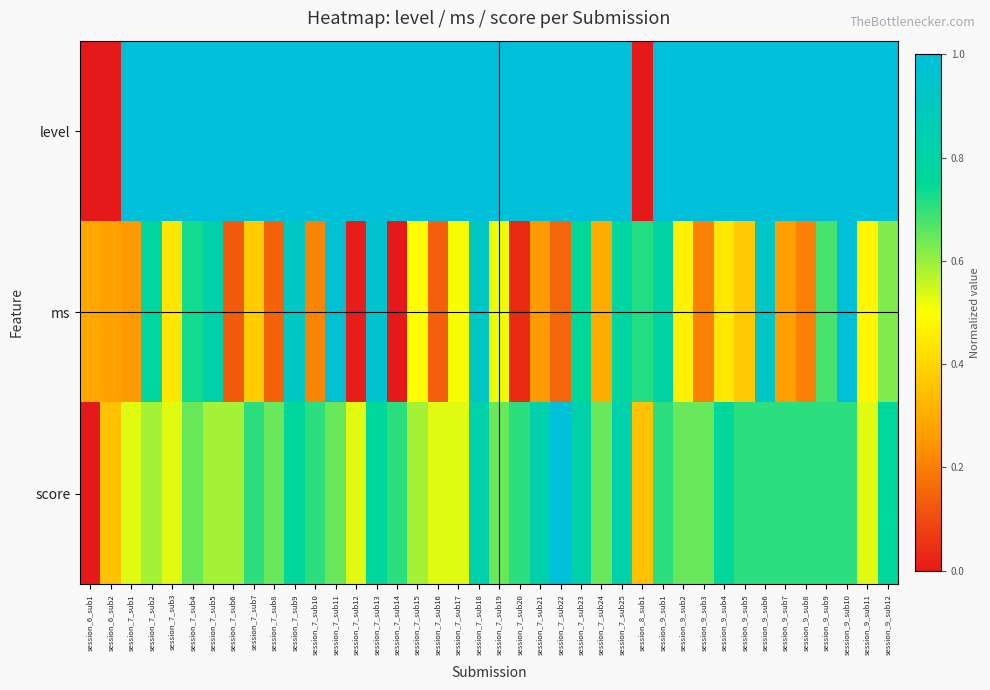

Between session_9_sub4 and session_7_sub2, which is larger?

session_9_sub4